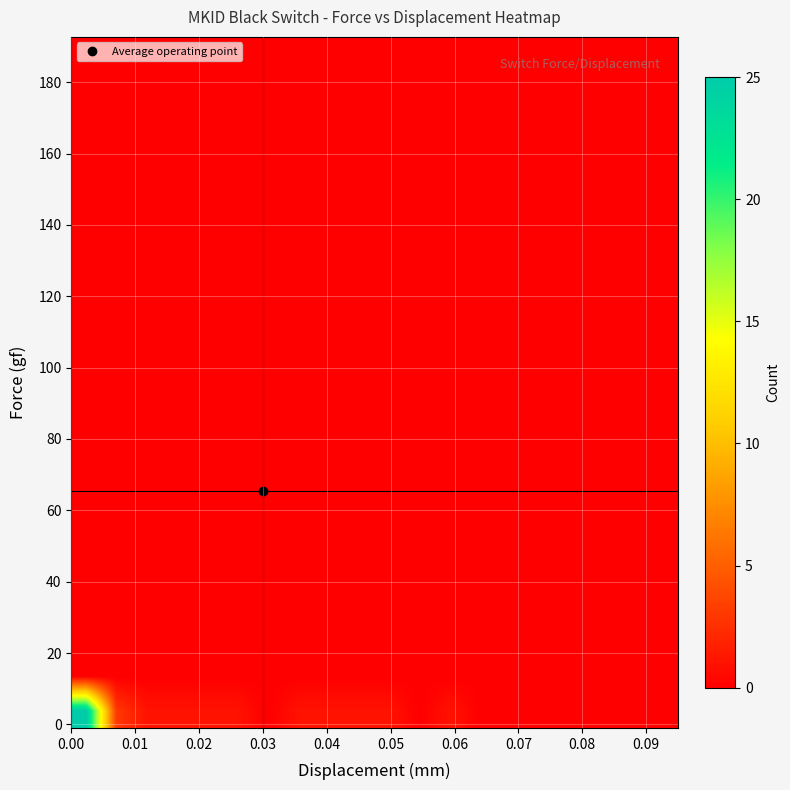

Reading left to right, list all the values displayed in this chart.

row_0: 25	3	1	1	1	1	0	1	1	1	1	0	1	0	0	0	0	0	0	0
row_1: 0	0	0	0	0	0	0	0	0	0	0	0	0	0	0	0	0	0	0	0
row_2: 0	0	0	0	0	0	0	0	0	0	0	0	0	0	0	0	0	0	0	0
row_3: 0	0	0	0	0	0	0	0	0	0	0	0	0	0	0	0	0	0	0	0
row_4: 0	0	0	0	0	0	0	0	0	0	0	0	0	0	0	0	0	0	0	0
row_5: 0	0	0	0	0	0	0	0	0	0	0	0	0	0	0	0	0	0	0	0
row_6: 0	0	0	0	0	0	0	0	0	0	0	0	0	0	0	0	0	0	0	0
row_7: 0	0	0	0	0	0	0	0	0	0	0	0	0	0	0	0	0	0	0	0
row_8: 0	0	0	0	0	0	0	0	0	0	0	0	0	0	0	0	0	0	0	0
row_9: 0	0	0	0	0	0	0	0	0	0	0	0	0	0	0	0	0	0	0	0
row_10: 0	0	0	0	0	0	0	0	0	0	0	0	0	0	0	0	0	0	0	0
row_11: 0	0	0	0	0	0	0	0	0	0	0	0	0	0	0	0	0	0	0	0
row_12: 0	0	0	0	0	0	0	0	0	0	0	0	0	0	0	0	0	0	0	0
row_13: 0	0	0	0	0	0	0	0	0	0	0	0	0	0	0	0	0	0	0	0
row_14: 0	0	0	0	0	0	0	0	0	0	0	0	0	0	0	0	0	0	0	0
row_15: 0	0	0	0	0	0	0	0	0	0	0	0	0	0	0	0	0	0	0	0
row_16: 0	0	0	0	0	0	0	0	0	0	0	0	0	0	0	0	0	0	0	0
row_17: 0	0	0	0	0	0	0	0	0	0	0	0	0	0	0	0	0	0	0	0
row_18: 0	0	0	0	0	0	0	0	0	0	0	0	0	0	0	0	0	0	0	0
row_19: 0	0	0	0	0	0	0	0	0	0	0	0	0	0	0	0	0	0	0	0